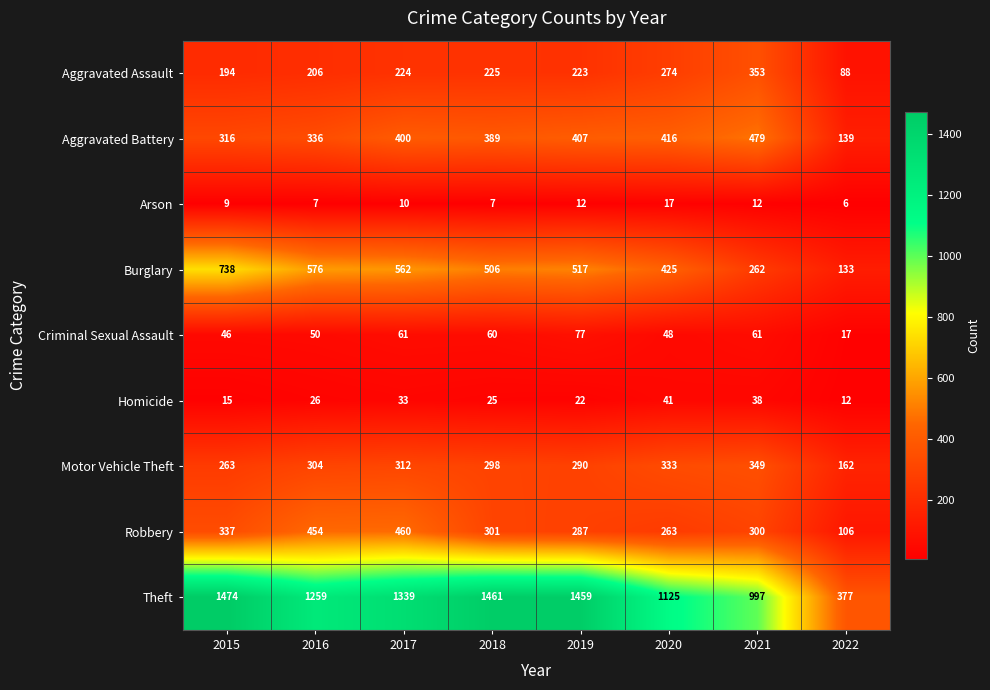

Where does the Burglary series first go above 517?

2015